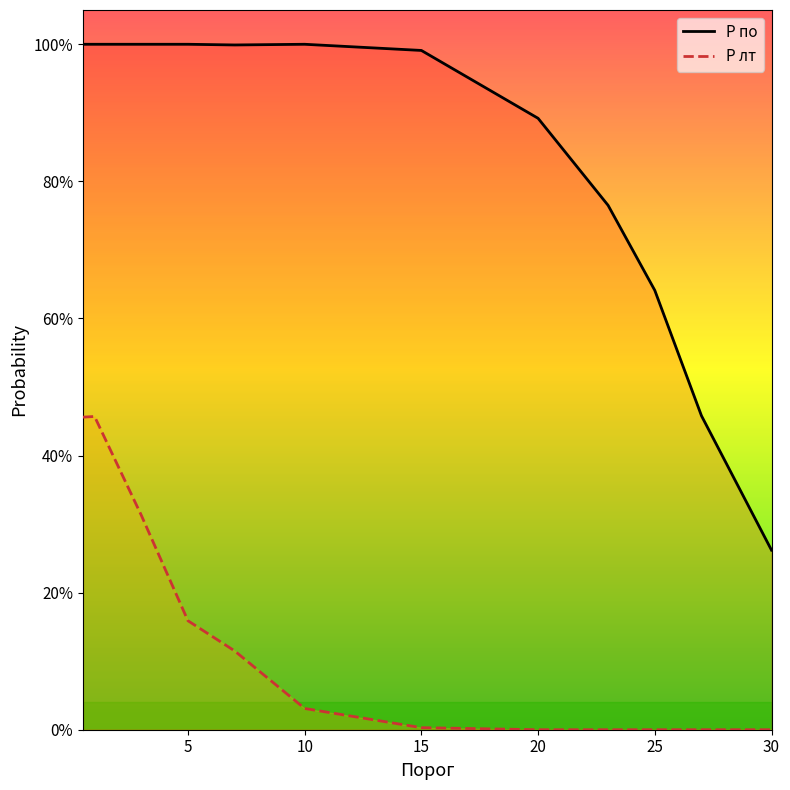

What is the highest value of the P лт series?

0.5